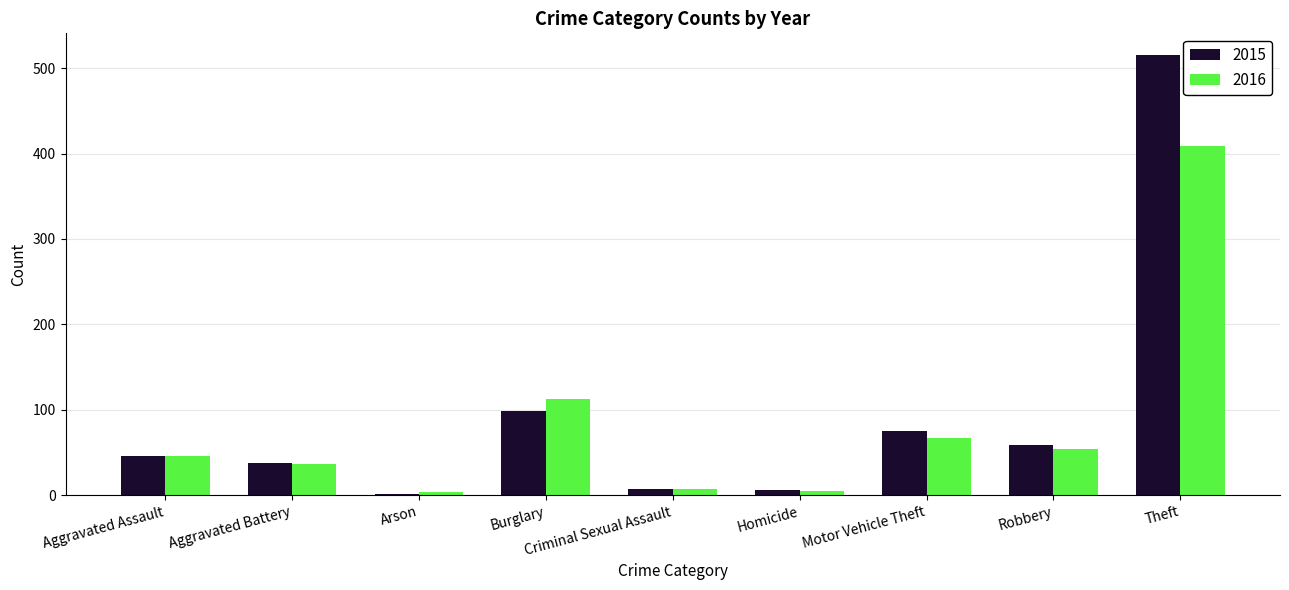

What is the total value across all series at Burglary?

210